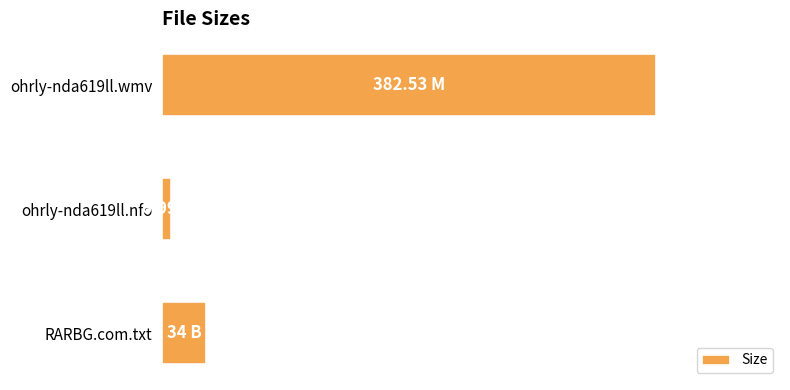

What is the average value?

141.2